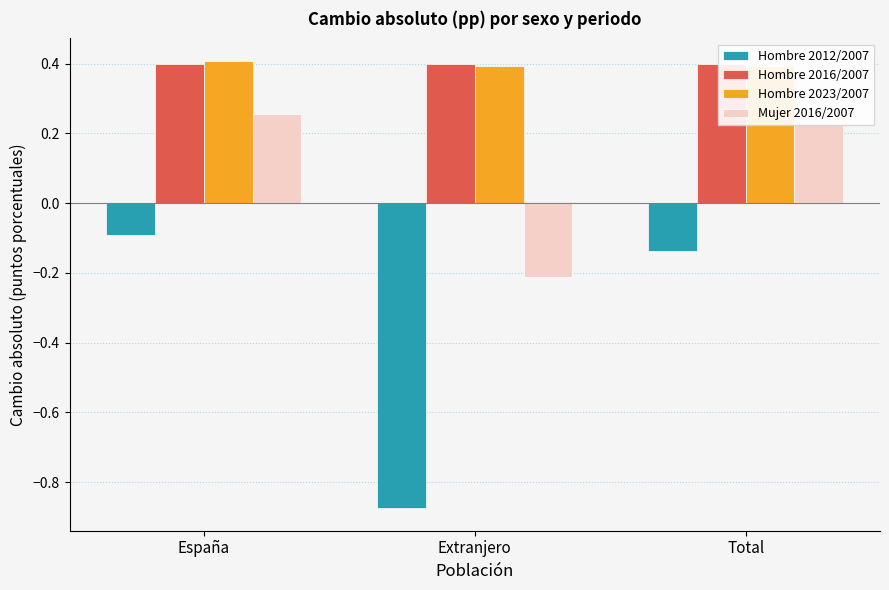

What value does the Hombre 2016/2007 series have at Total?

0.4